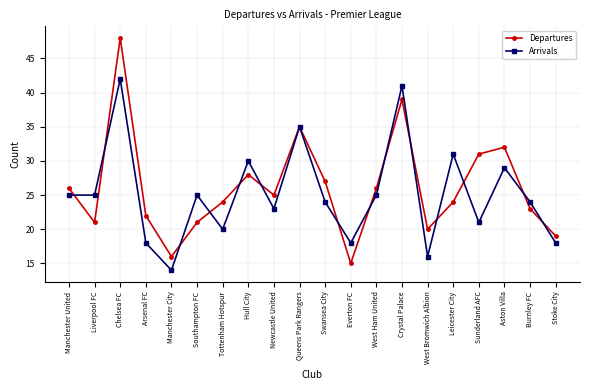

How many data points does each series have?

20